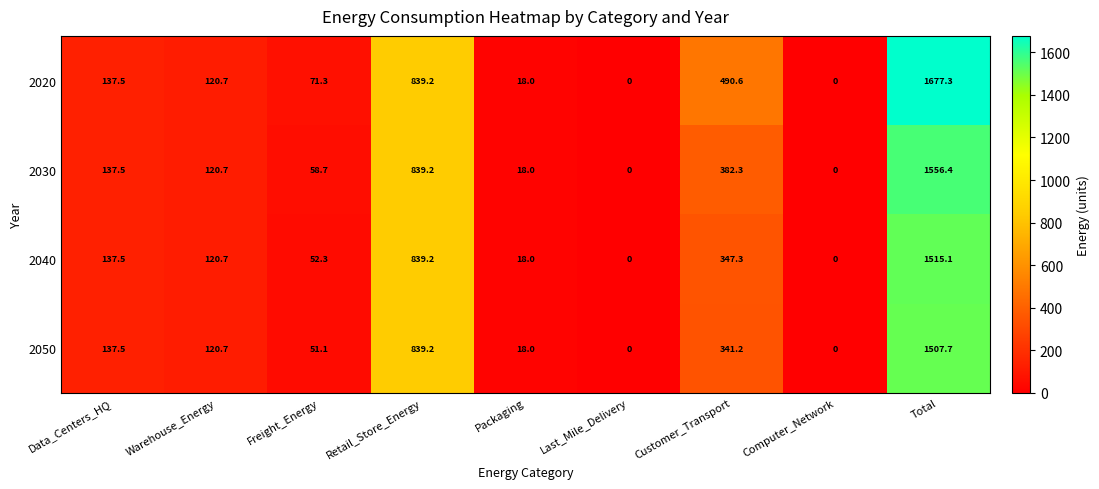

At how many categories does at least one series exceed 451?

3